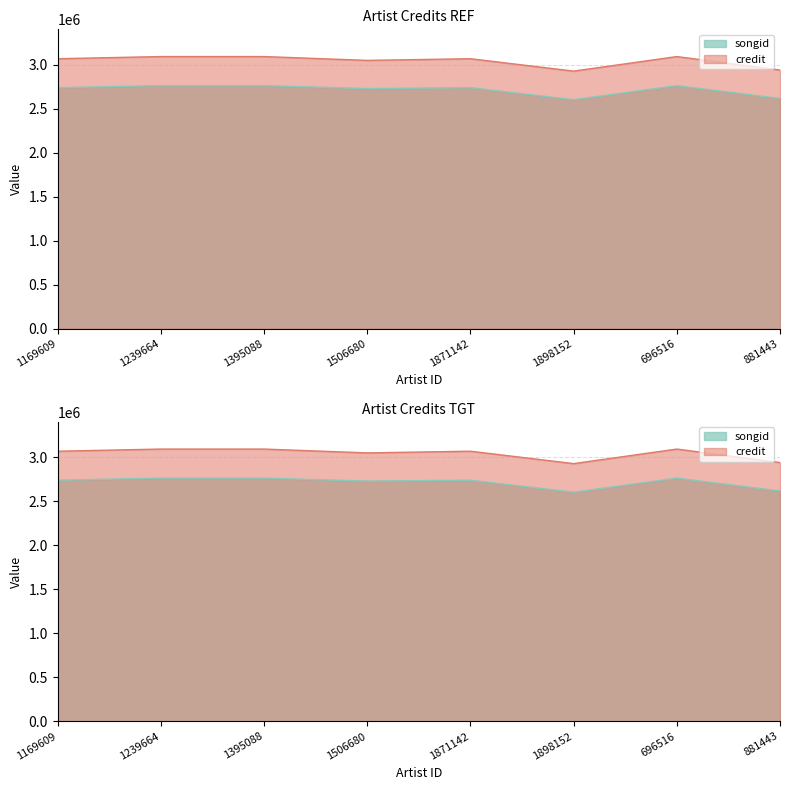

Does the chart have visible grid lines?

Yes